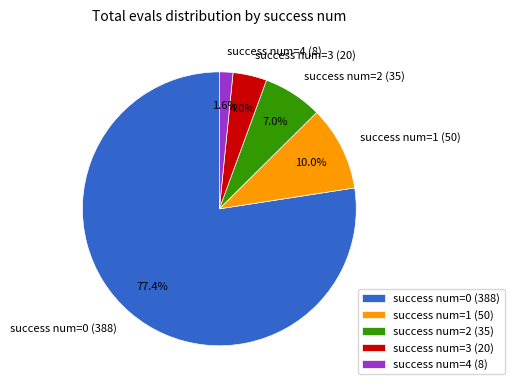

Is it true that success num=2 is 26% of the pie?

False